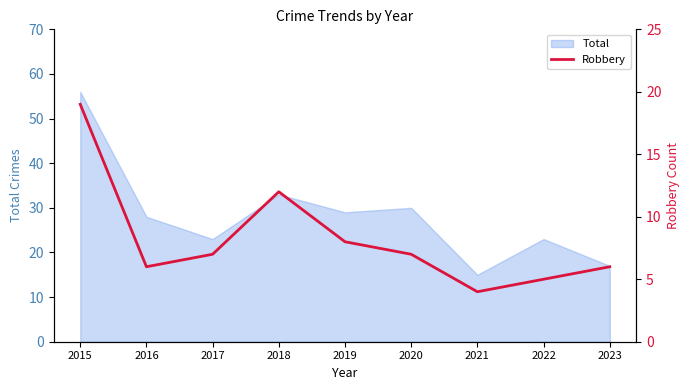

List the labels in order of value, largest first.

2015, 2018, 2019, 2017, 2020, 2016, 2023, 2022, 2021